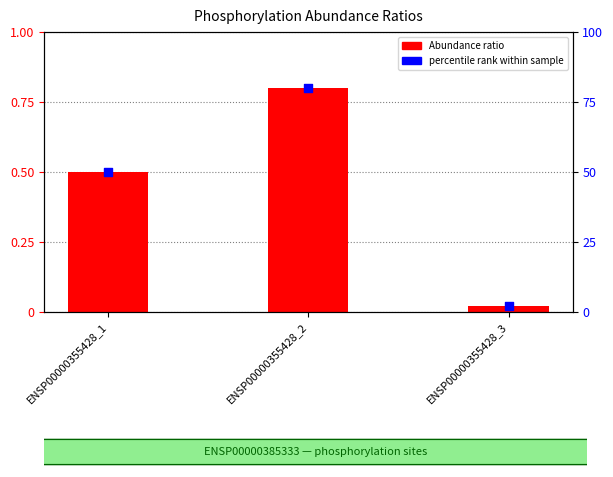

Which series reaches the minimum Y coordinate?

Abundance ratio